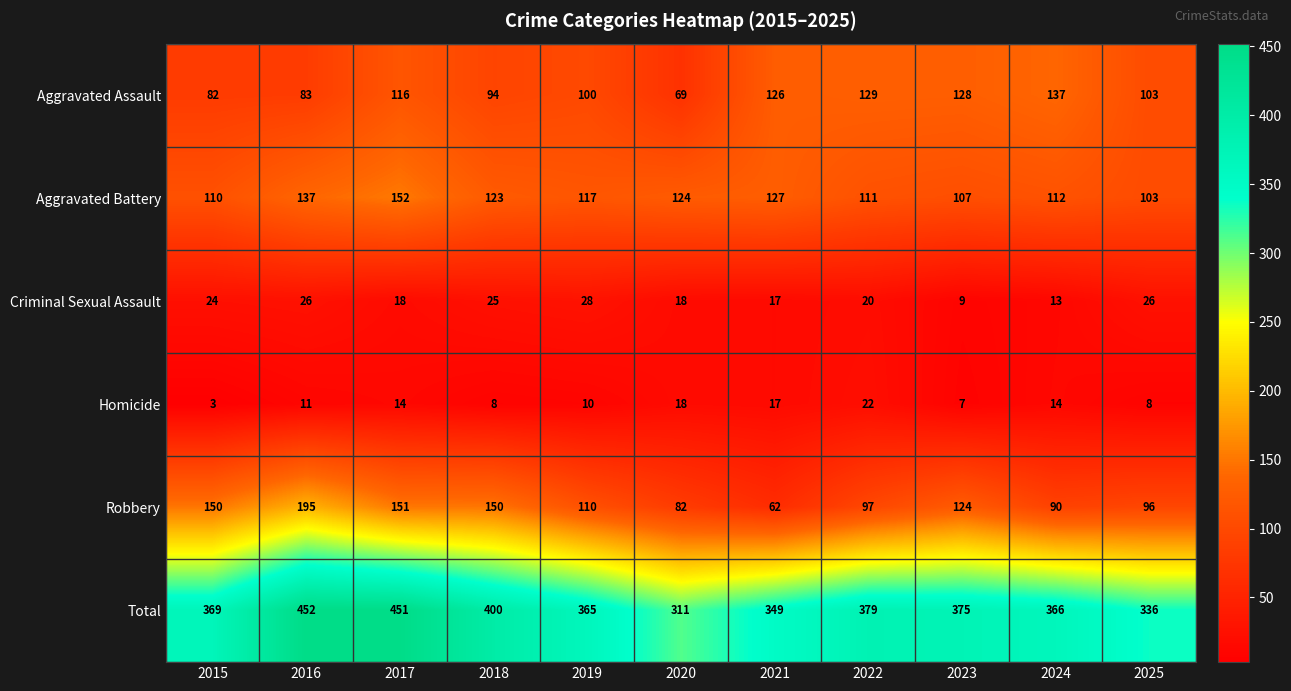

Which series has the widest spread of values?

Total